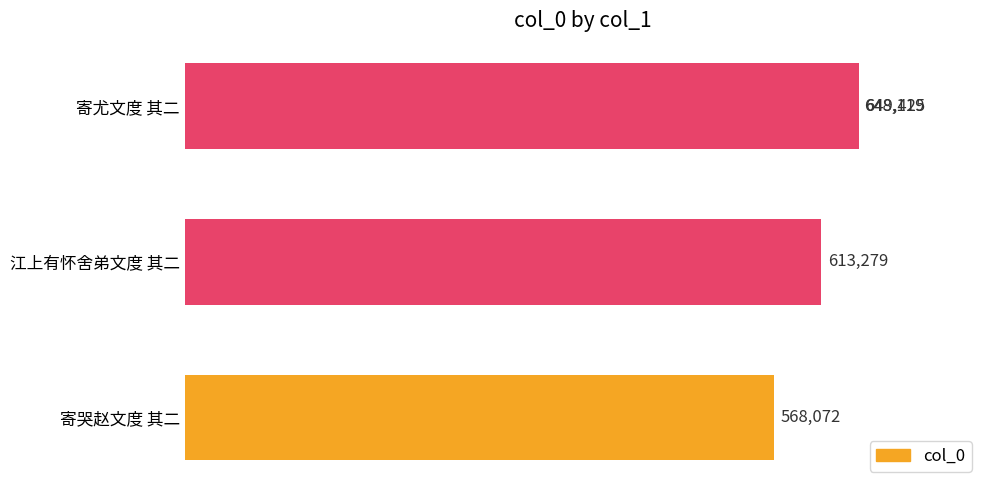

What is the value of the 3rd bar from the left?

648119